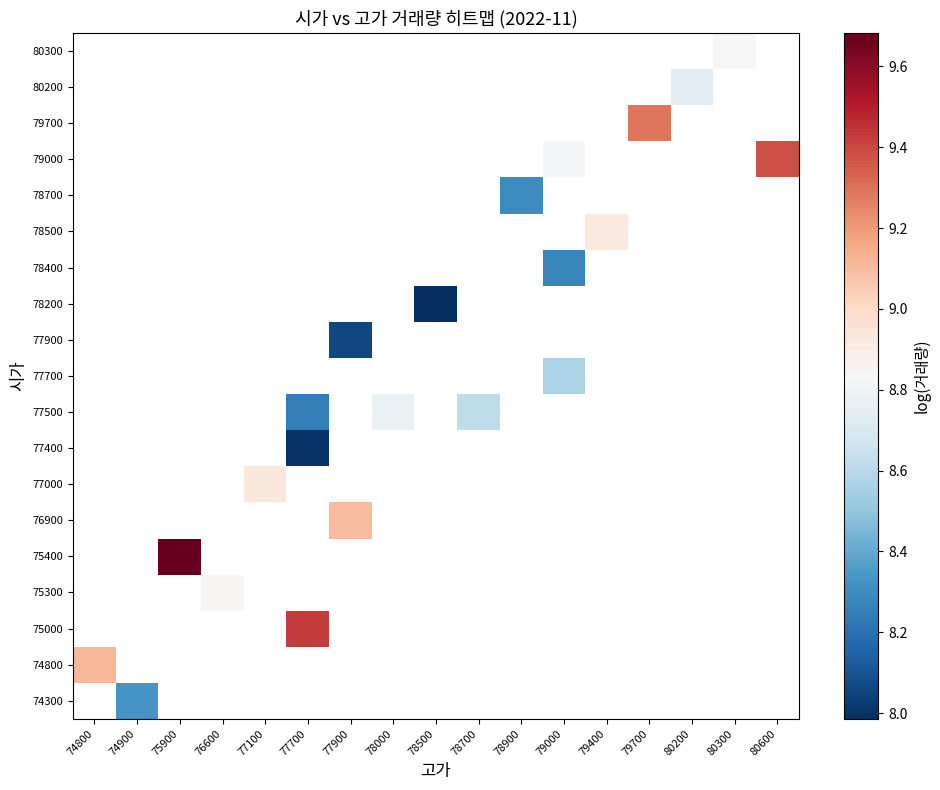

Count the number of data series in this chart.

19